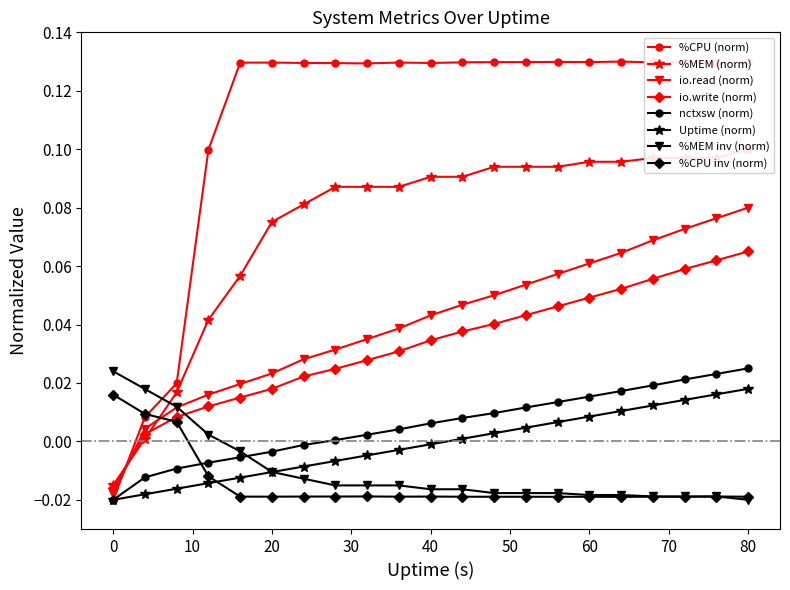

Where do io.write and io.read first cross each other?

0 and 4